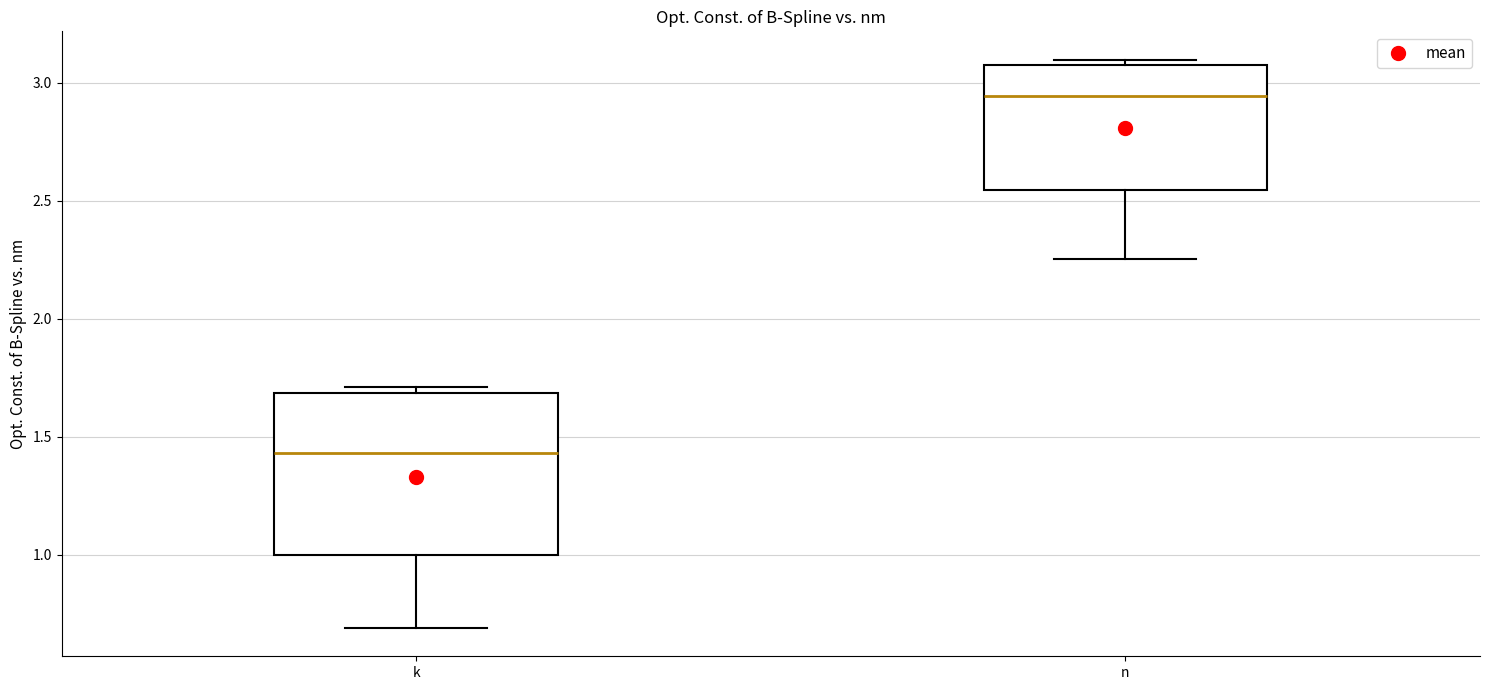

Reading left to right, transcribe this box plot: for each box, give where its median line is, the range the box spans, and where its two whiskers end, as read against the y-axis. The values are not printed on the chart, so give them approximately, as read against the axis.

k: median 1.45, box 1.00 to 1.70, whiskers 0.70 to 1.70 (just above the box's upper edge)
n: median 2.95, box 2.55 to 3.05, whiskers 2.25 to 3.10